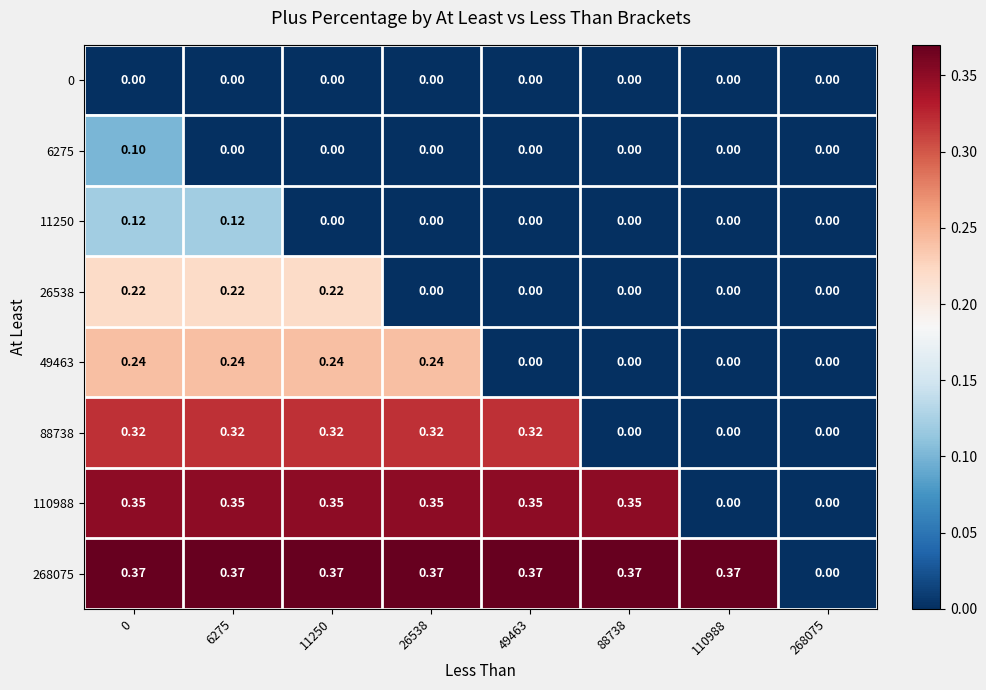

Between 110988 and 26538, which is larger?

110988